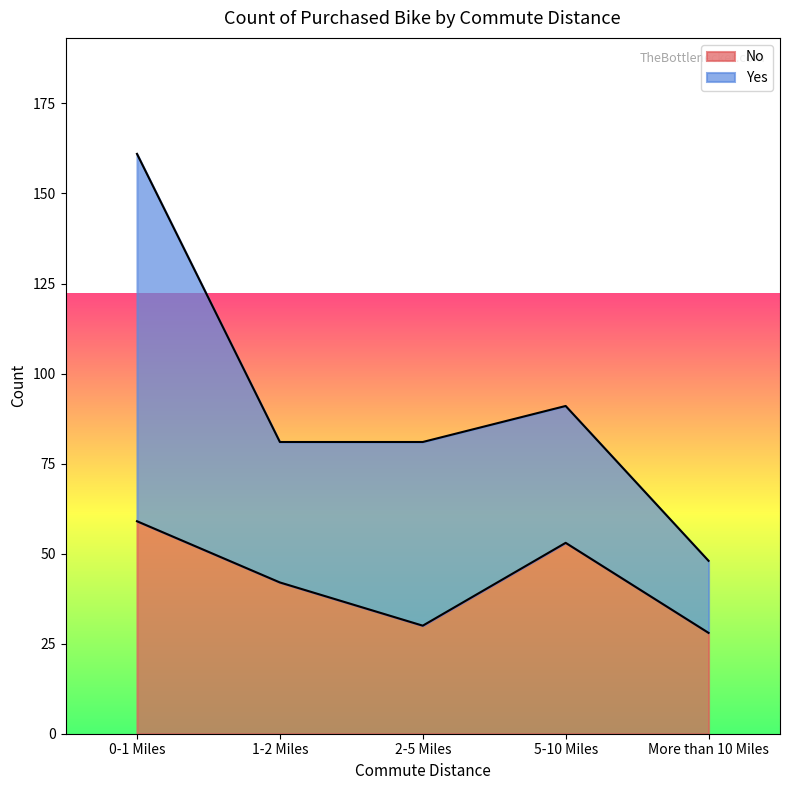

Which category has the lowest value across all series?

More than 10 Miles